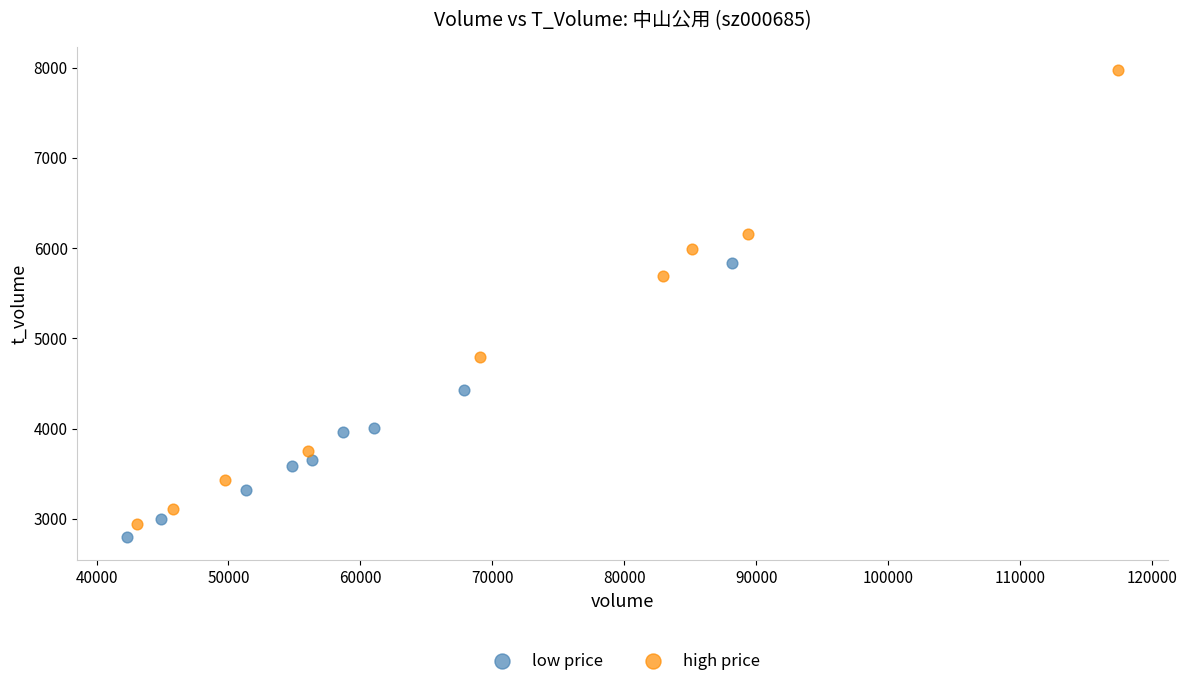

Which series reaches the maximum Y coordinate?

high price